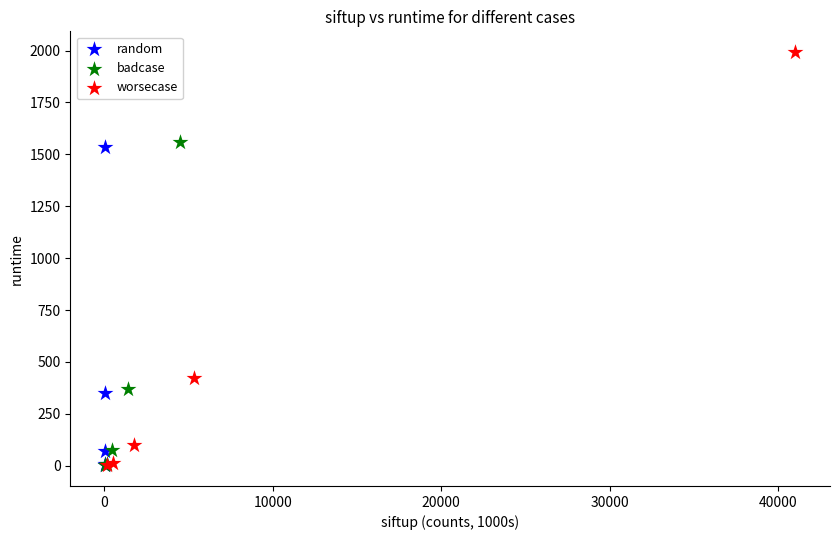

What are all the series names shown in the legend?

random, badcase, worsecase